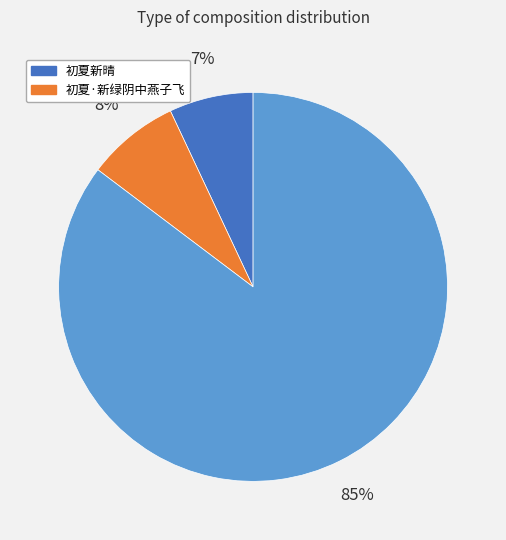

To the nearest percent, what is the average slice percentage?

33%